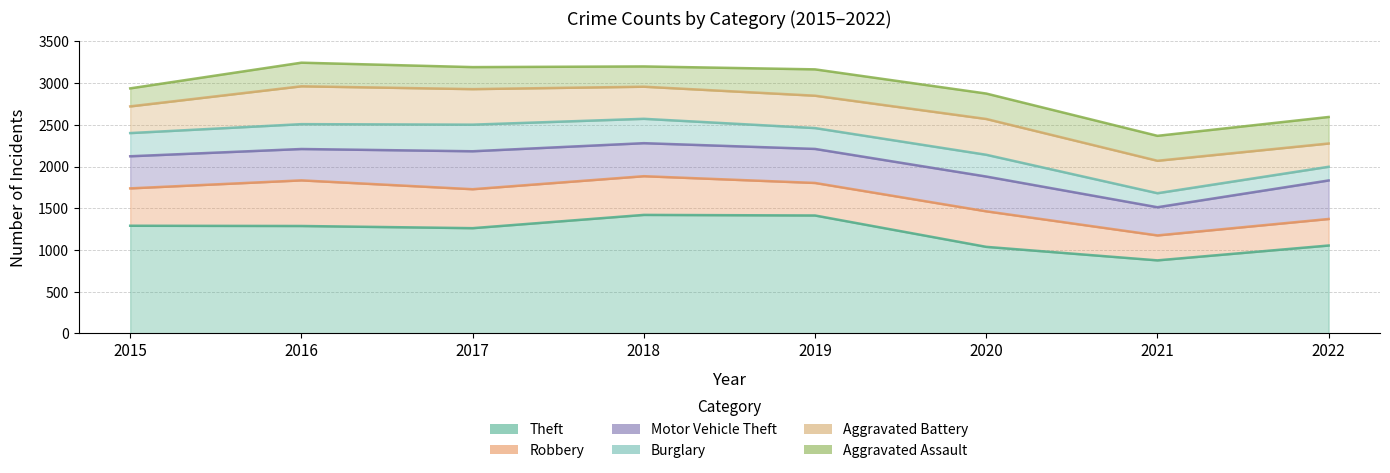

What is the difference between the maximum and minimum values in the Motor Vehicle Theft series?

124